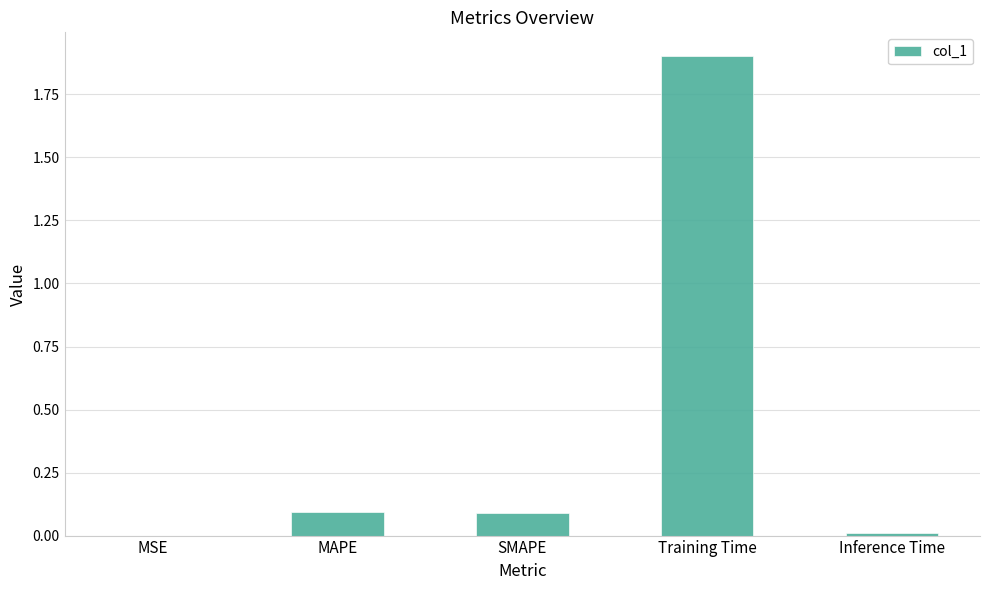

Which category has the highest value across all series?

Training Time